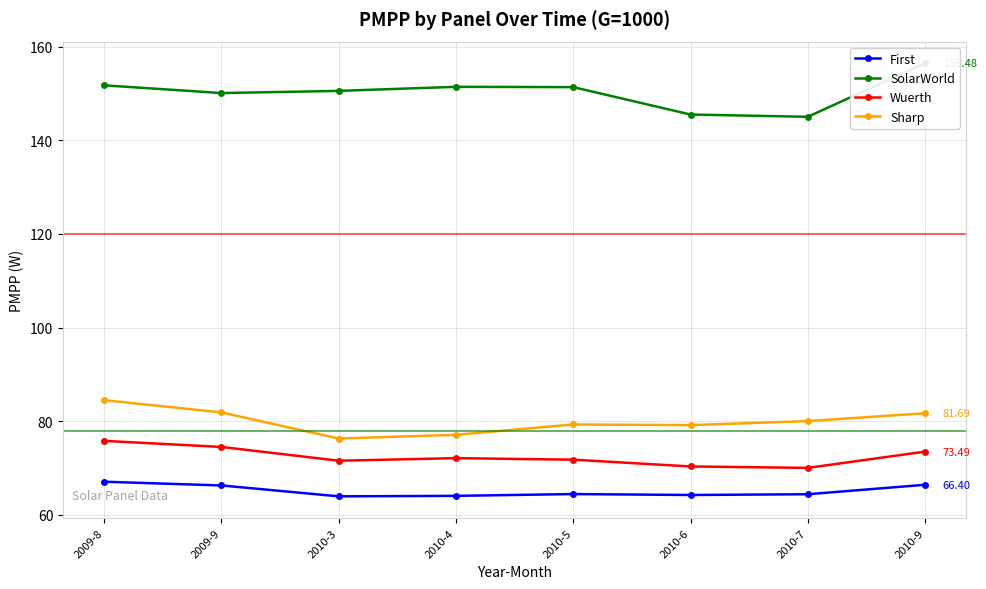

Is it true that Wuerth equals 70.3 at 2010-6?

True